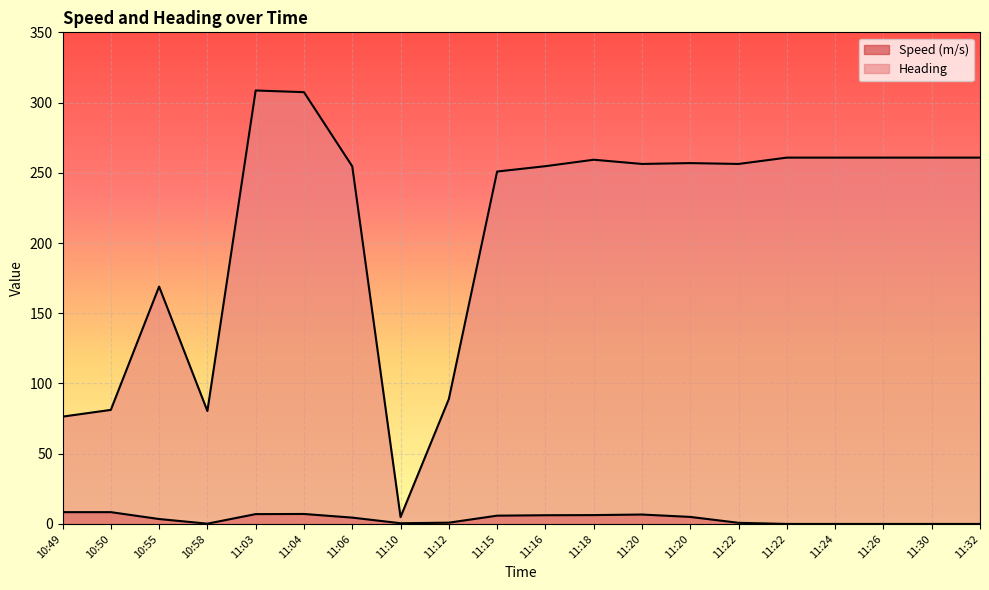

Which has a higher value, 10:55 or 11:32?

10:55